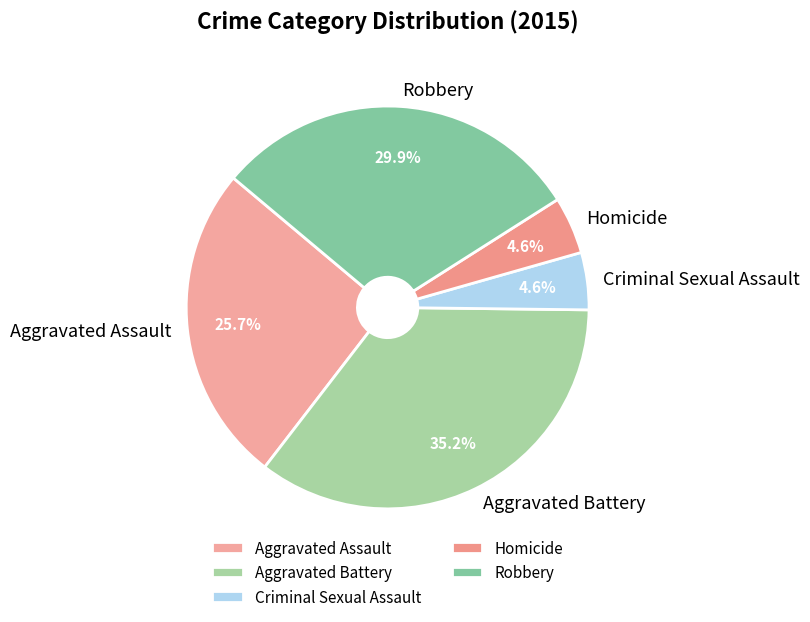

To the nearest percent, what is the average slice percentage?

20%